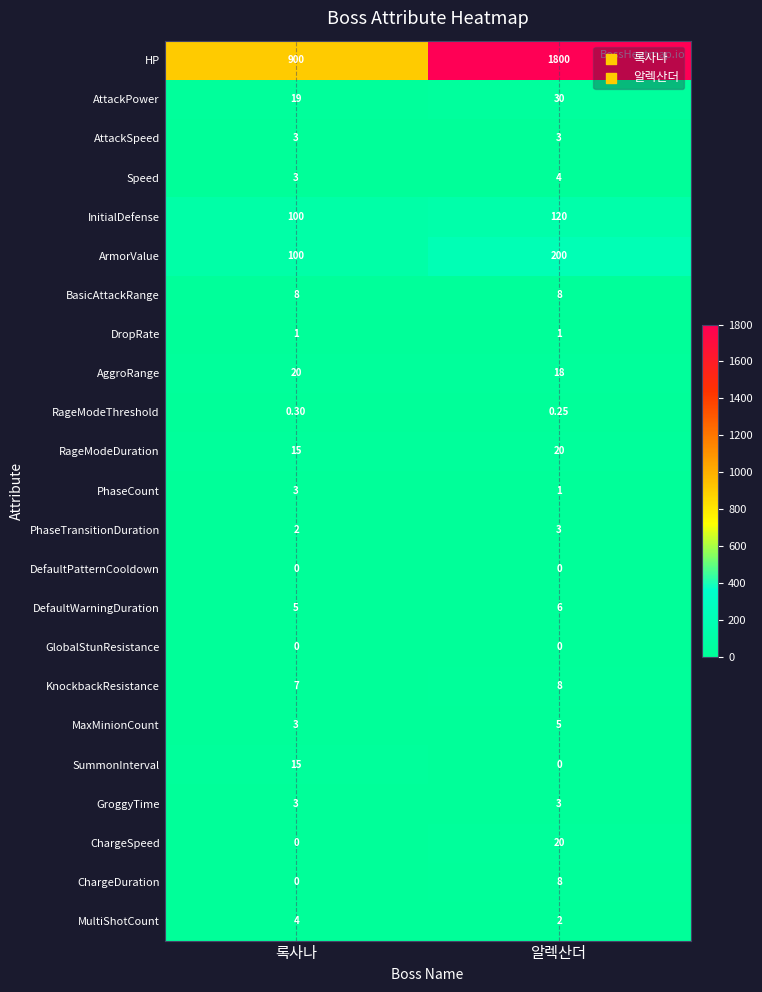

At which label is InitialDefense closest to 110?

록사나